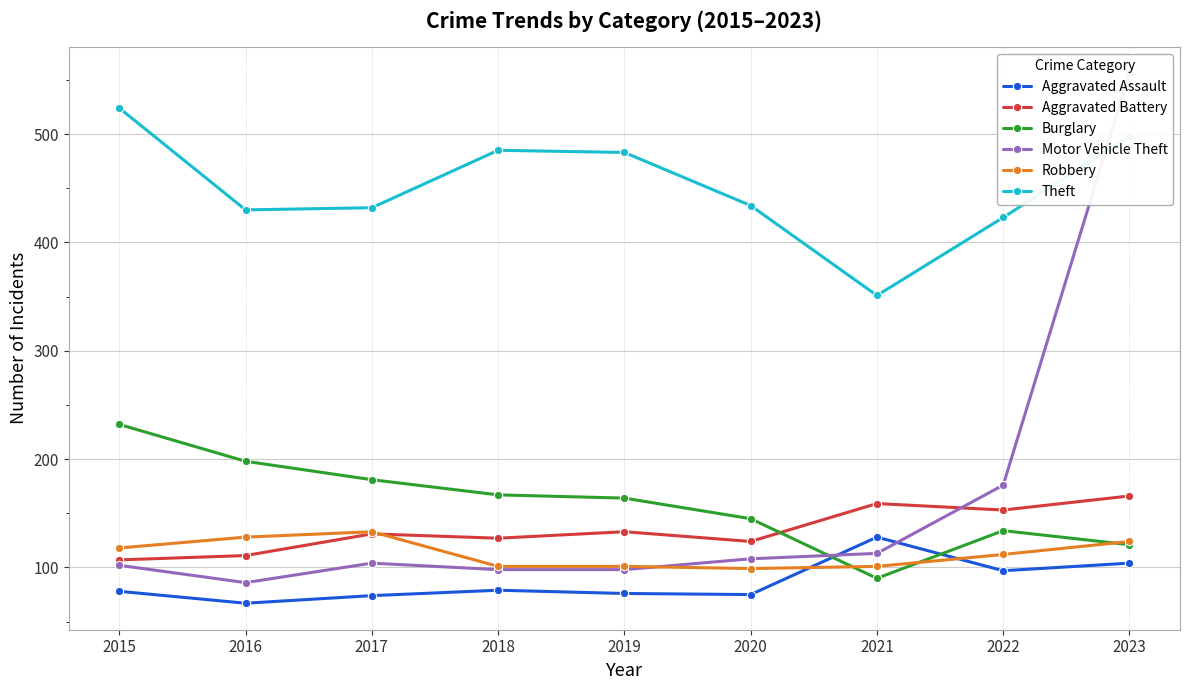

Where is Burglary nearest to the value 161?

2019